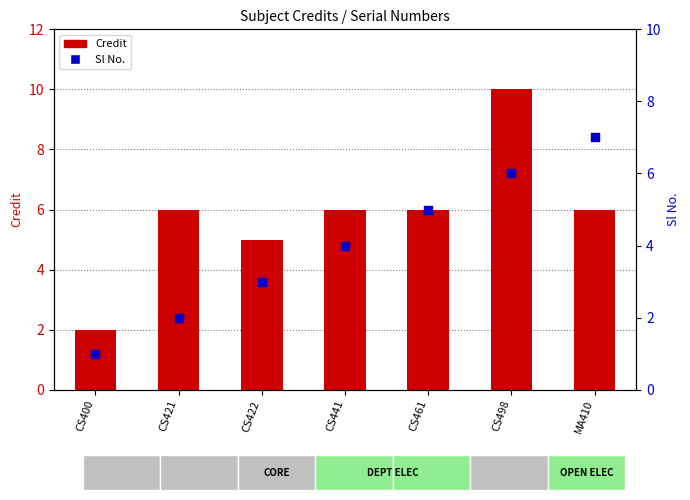

Which series reaches the minimum Y coordinate?

Sl No.